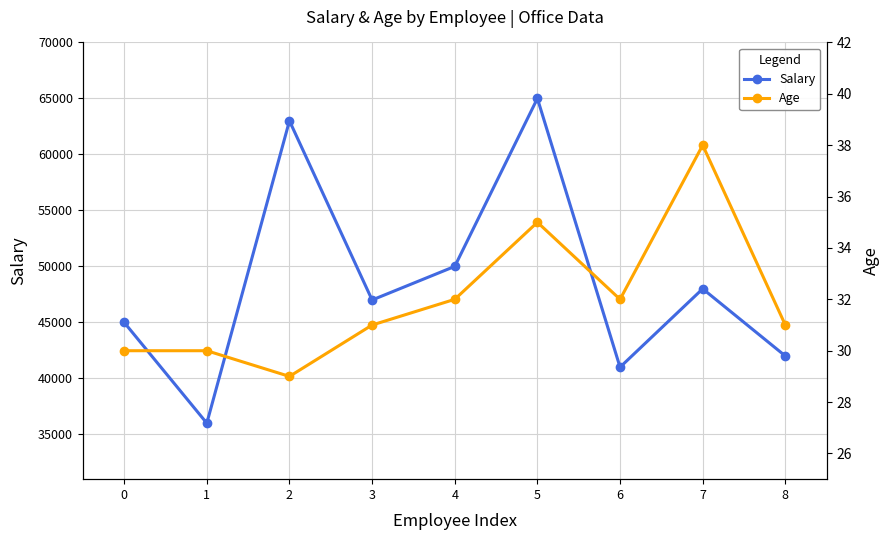

List the series in order of their overall mean, lowest first.

Age, Salary